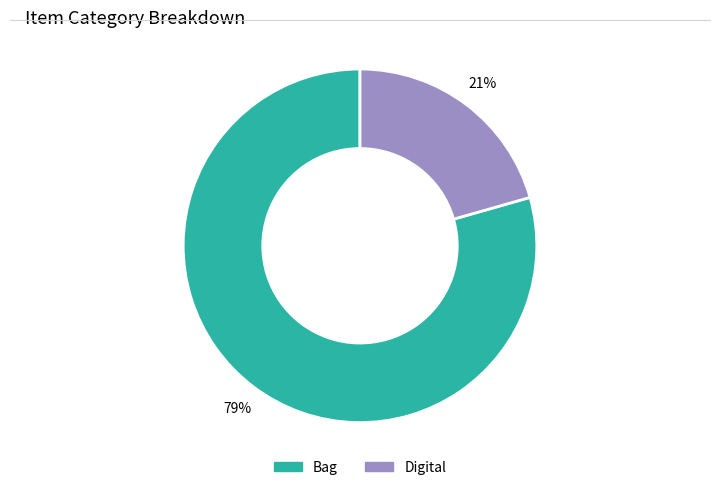

What is the largest slice in the pie chart?

Bag